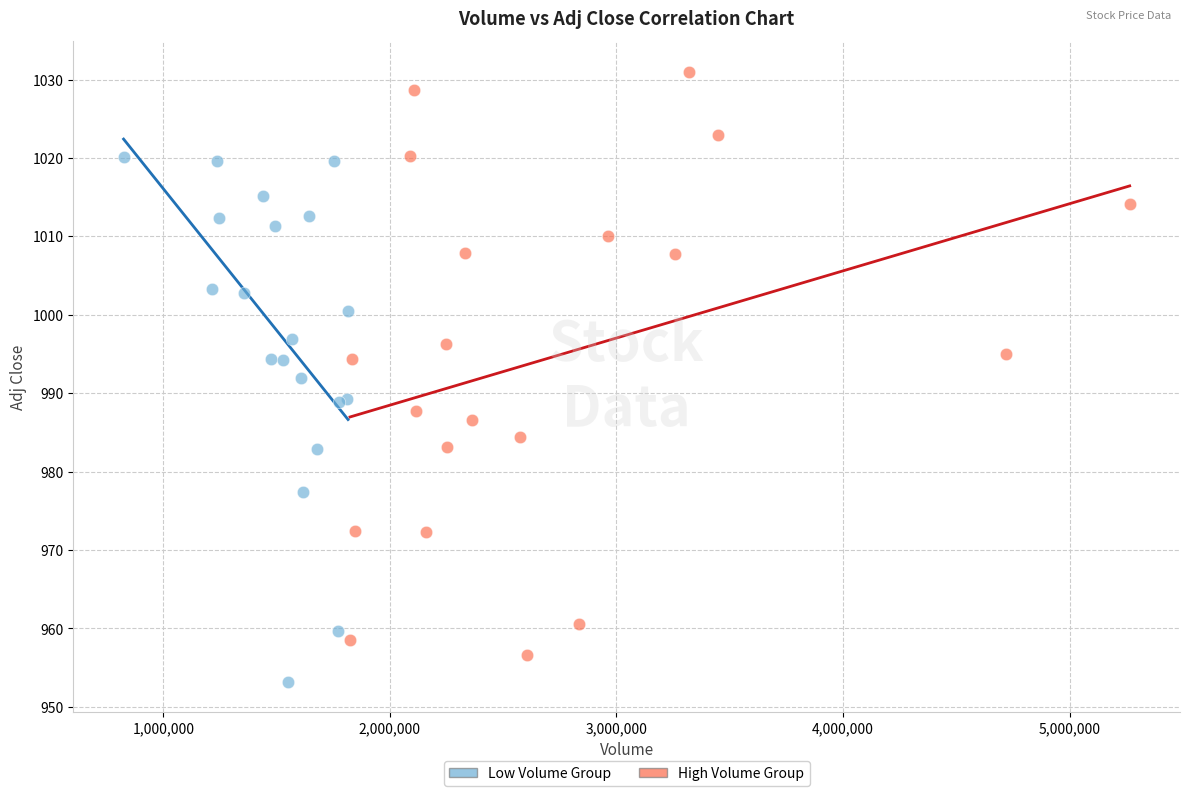

Which series contains the highest Y value?

High Volume Group